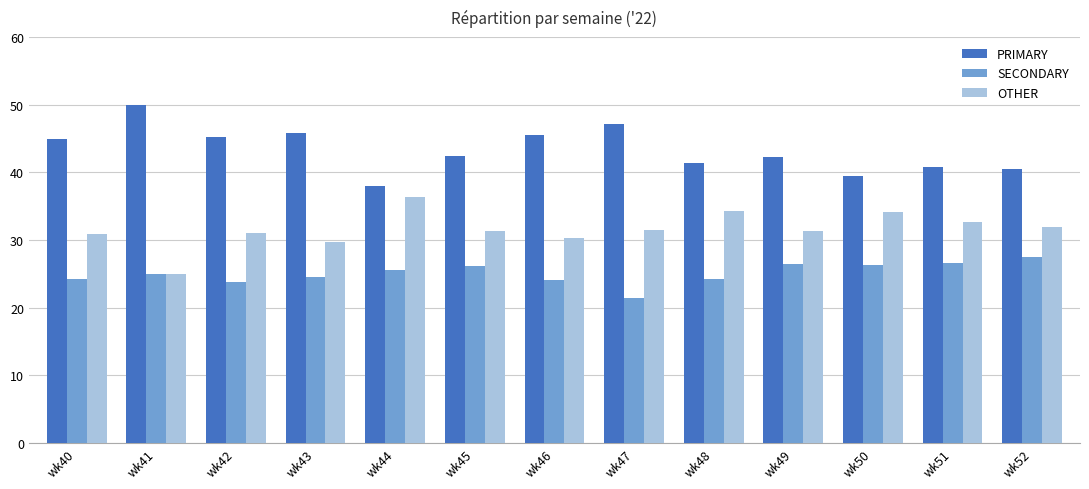

What is the value of the SECONDARY bar at the 13th from the left?

27.5